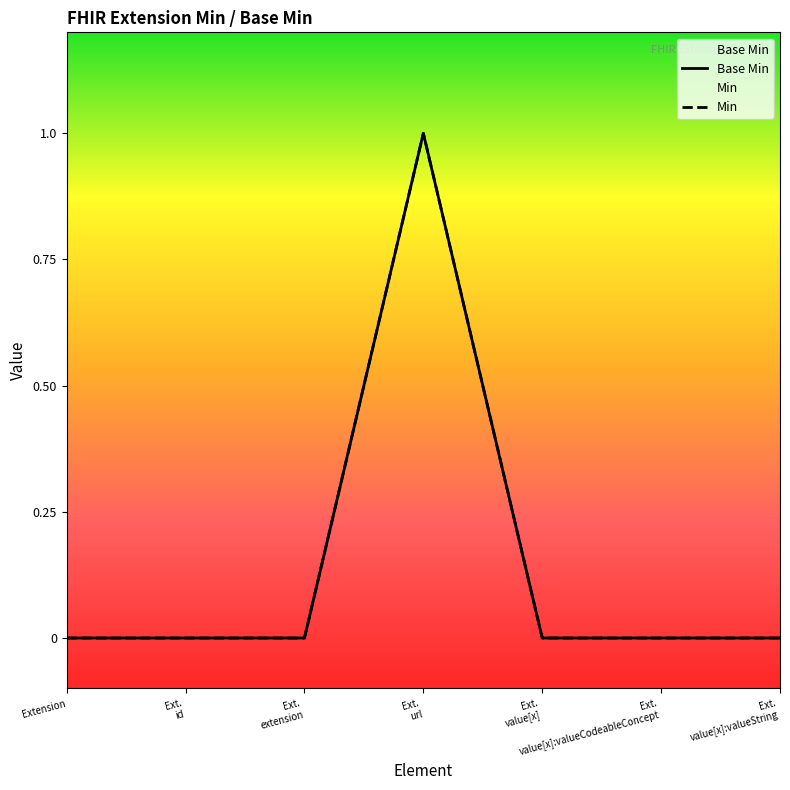

Which series has the largest total across all categories?

Base Min